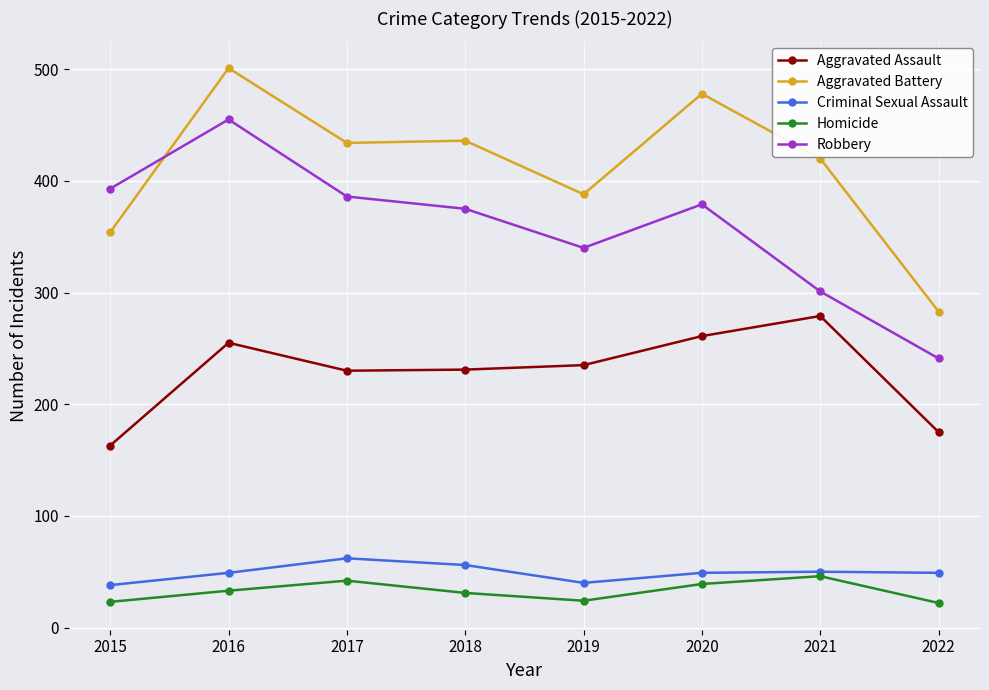

Is the value of Aggravated Assault at 2022 greater than the value of Homicide at 2018?

Yes